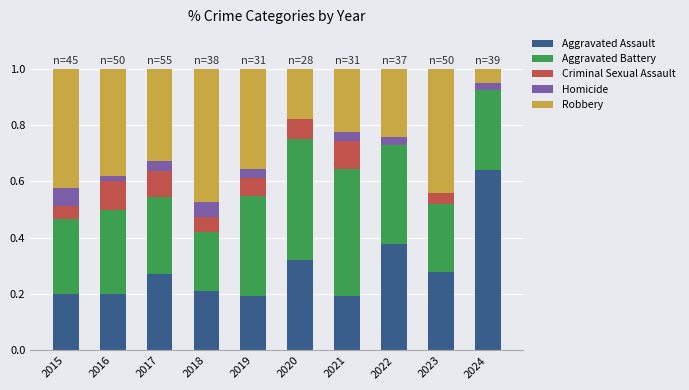

The value of Aggravated Assault at 2015 is 0.2. True or false?

True